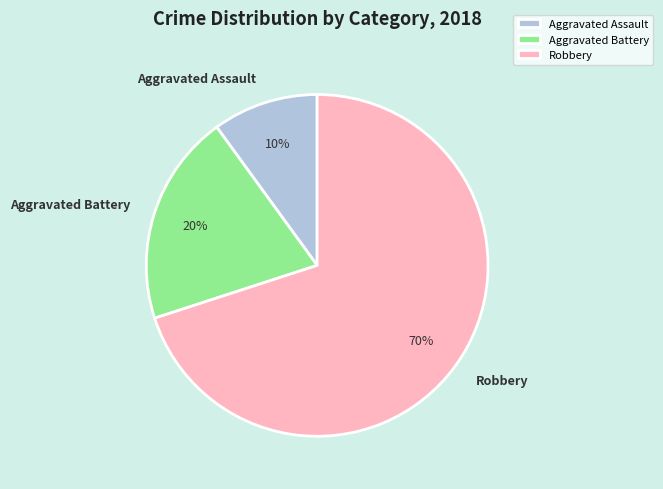

Which category has the biggest portion of the pie?

Robbery